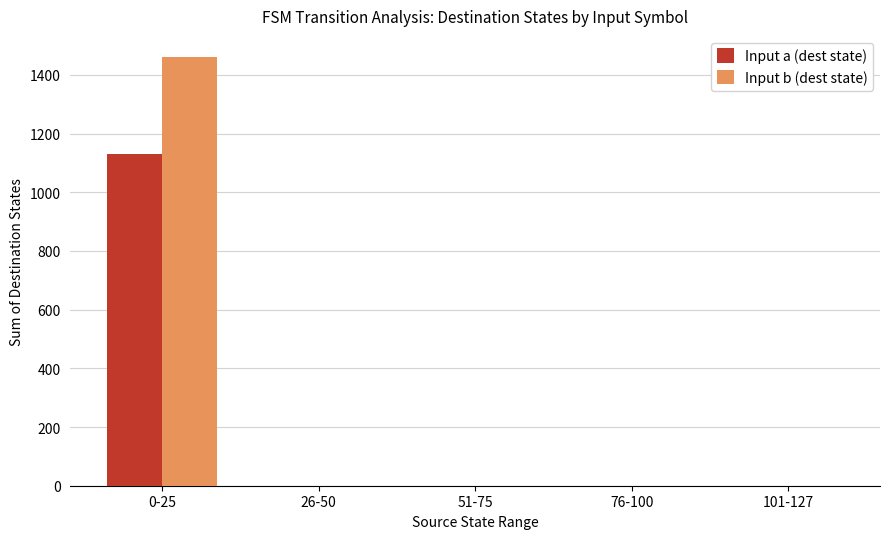

Is the value of Input b (dest state) at 76-100 greater than the value of Input a (dest state) at 0-25?

No